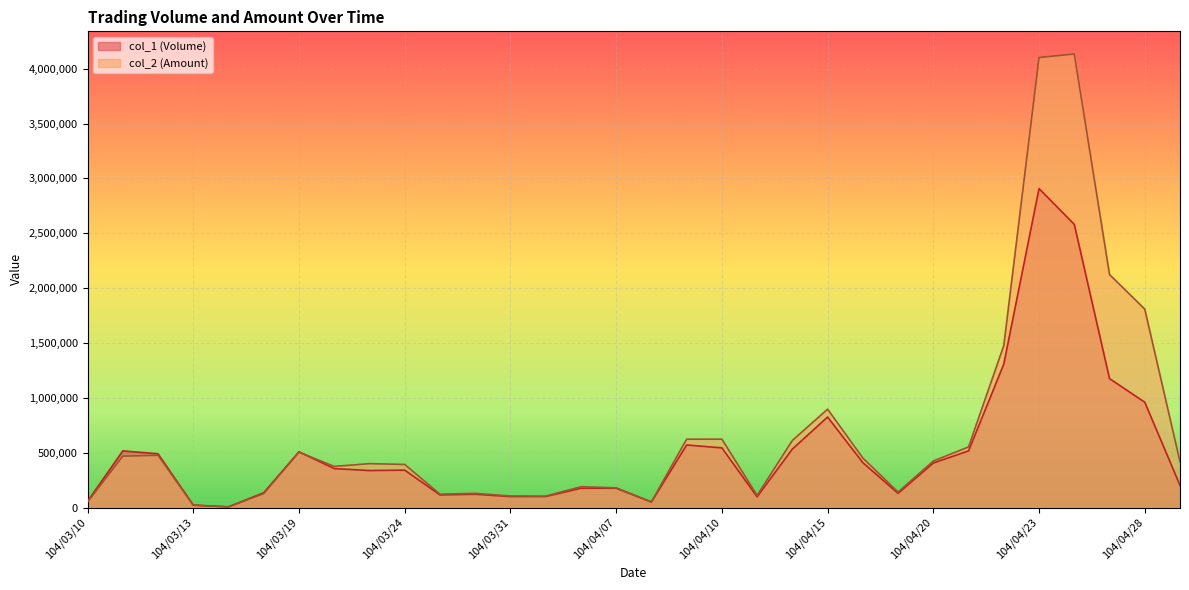

Reading left to right, what are all the values shown in this chart?

col_1 (Volume): 56000	516000	490000	22000	6000	135000	508000	355000	337000	341000	115000	121000	100000	100000	176000	176000	50000	570000	544000	98000	533000	825000	409000	129000	406000	516000	1308000	2907000	2581000	1175000	960000	202000
col_2 (Amount): 49280	468190	475910	21540	5340	126900	504590	374720	399870	392600	121630	128930	105000	103500	189490	179360	51500	622810	623080	110710	611370	896410	451140	140950	423630	552580	1476480	4101860	4133750	2123740	1808440	417760